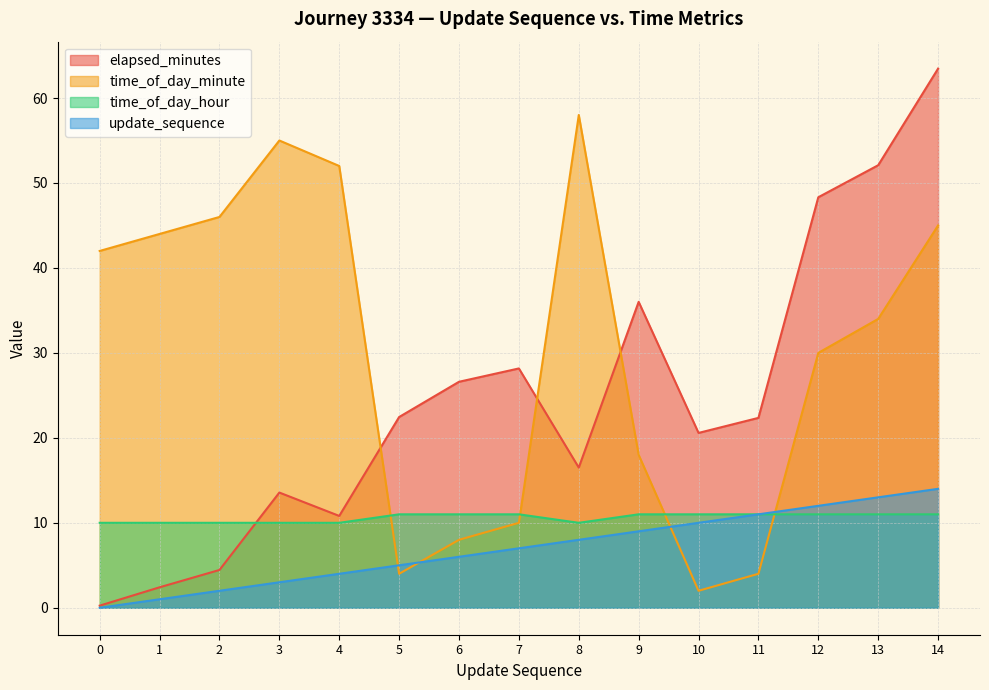

What is the average value of the time_of_day_minute series?

30.1